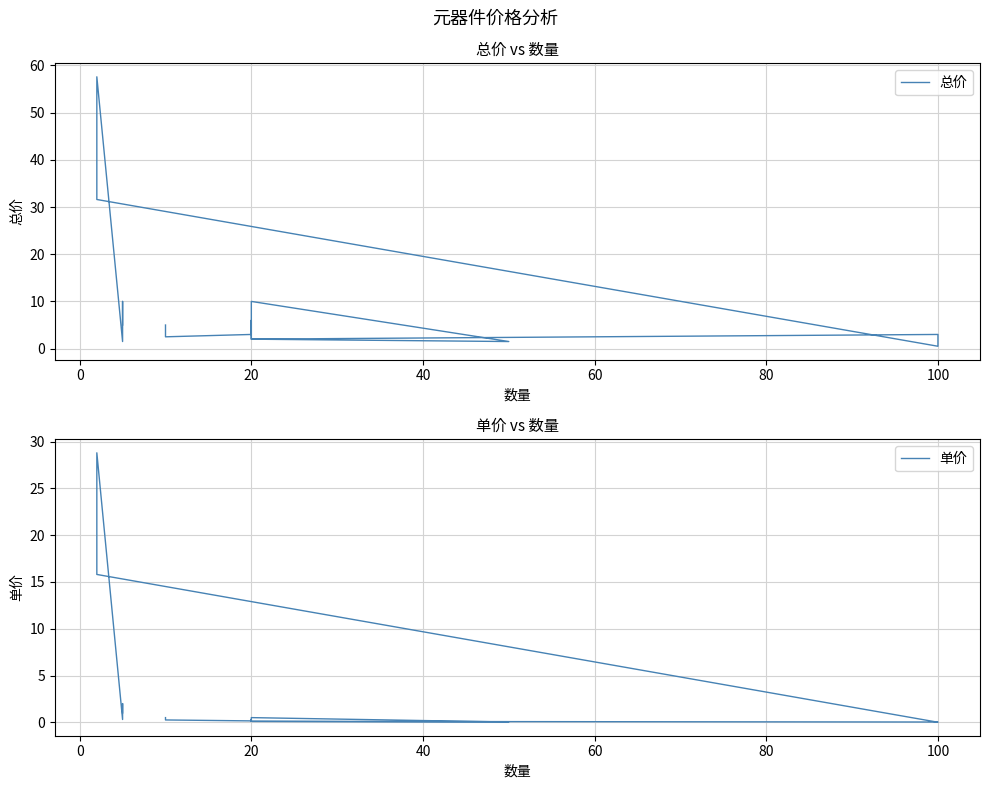

Is this an area chart (filled region under the line)?

No